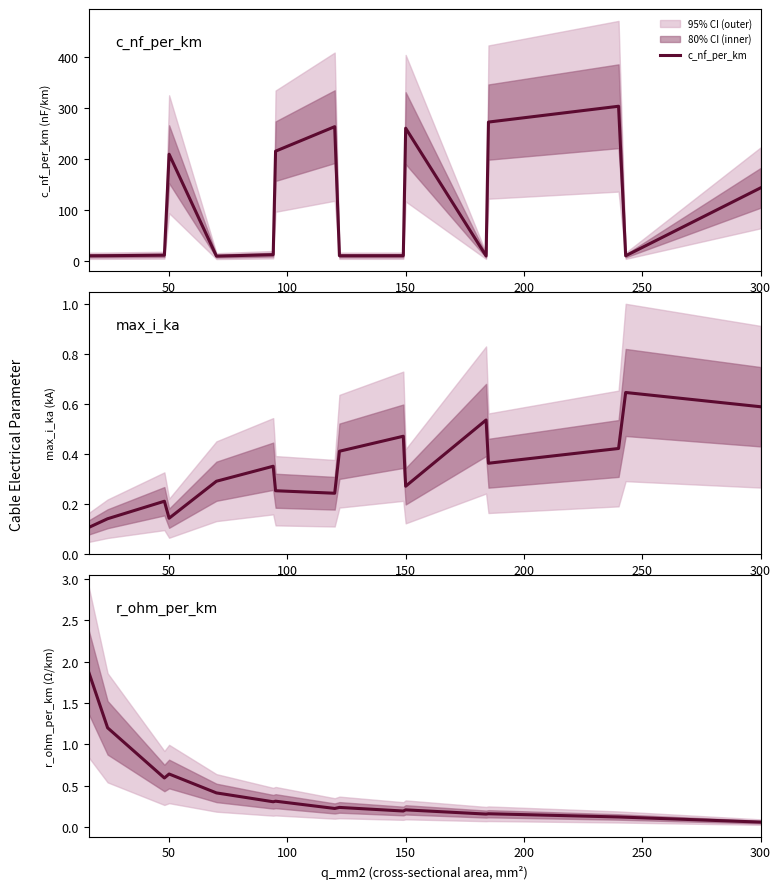

What is the minimum value for c_nf_per_km?

10.4